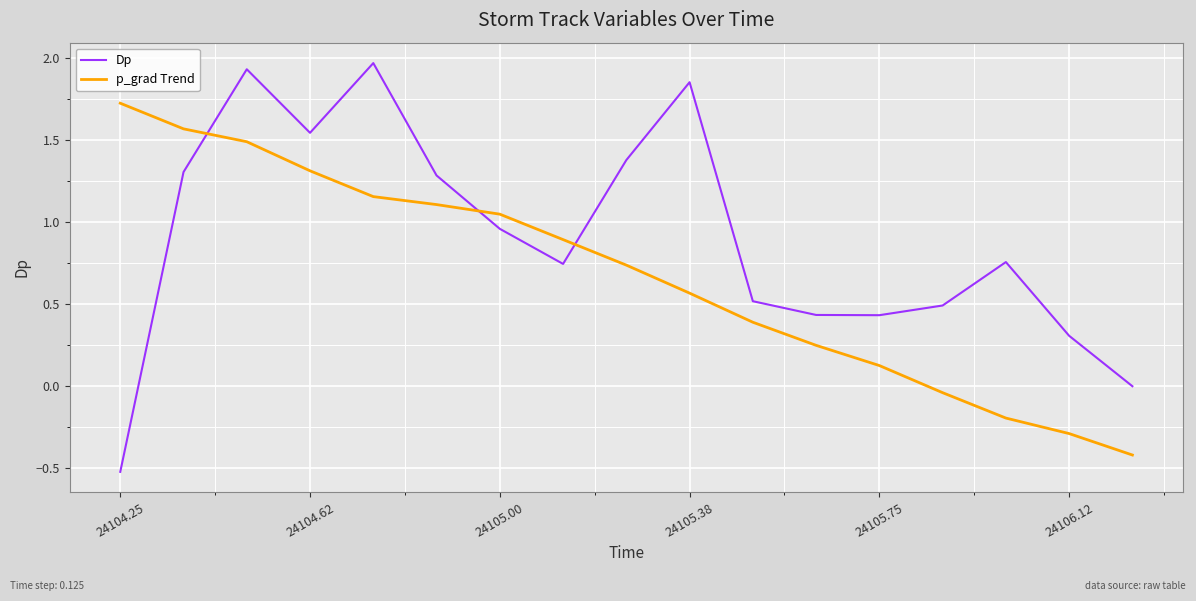

List the series in order of their peak value, lowest first.

p_grad Trend, Dp